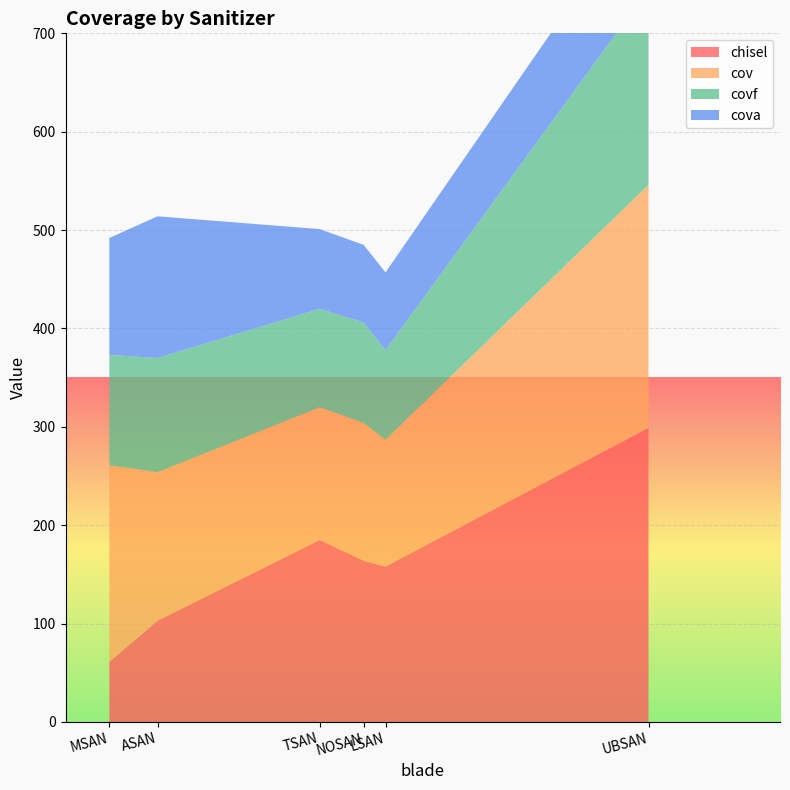

Reading left to right, list all the values displayed in this chart.

chisel: NOSAN=164	UBSAN=299	ASAN=103	TSAN=185	MSAN=61	LSAN=158
cov: NOSAN=140	UBSAN=247	ASAN=151	TSAN=135	MSAN=200	LSAN=129
covf: NOSAN=102	UBSAN=199	ASAN=116	TSAN=100	MSAN=112	LSAN=91
cova: NOSAN=79	UBSAN=99	ASAN=144	TSAN=81	MSAN=119	LSAN=79